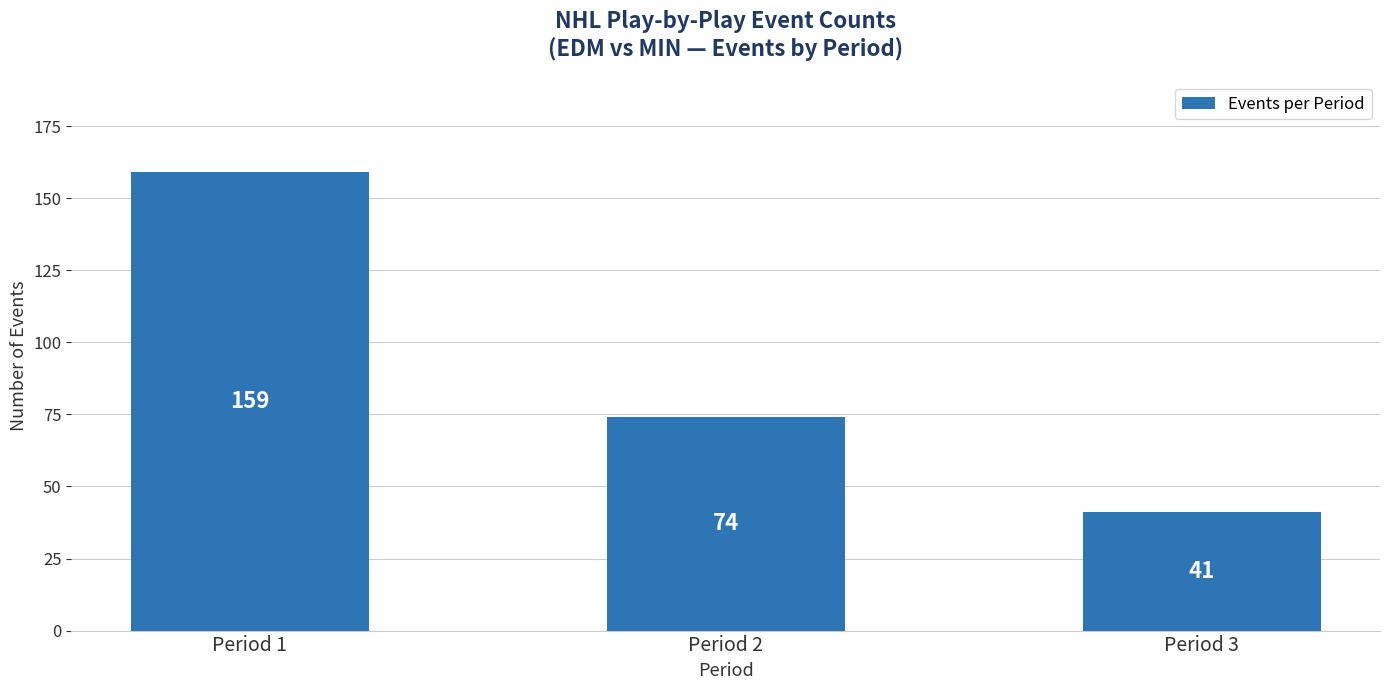

Is it true that the value at Period 2 is 104?

False